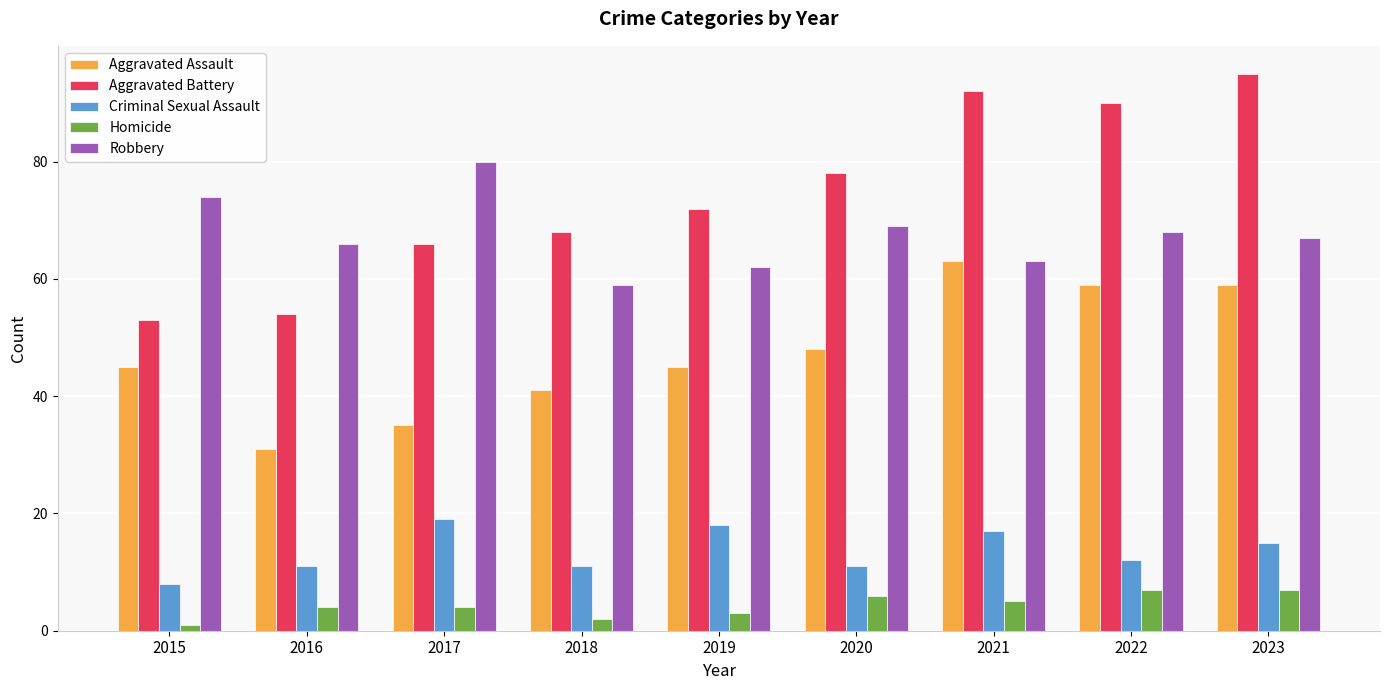

Reading left to right, list all the values displayed in this chart.

Aggravated Assault: 2015=45	2016=31	2017=35	2018=41	2019=45	2020=48	2021=63	2022=59	2023=59
Aggravated Battery: 2015=53	2016=54	2017=66	2018=68	2019=72	2020=78	2021=92	2022=90	2023=95
Criminal Sexual Assault: 2015=8	2016=11	2017=19	2018=11	2019=18	2020=11	2021=17	2022=12	2023=15
Homicide: 2015=1	2016=4	2017=4	2018=2	2019=3	2020=6	2021=5	2022=7	2023=7
Robbery: 2015=74	2016=66	2017=80	2018=59	2019=62	2020=69	2021=63	2022=68	2023=67